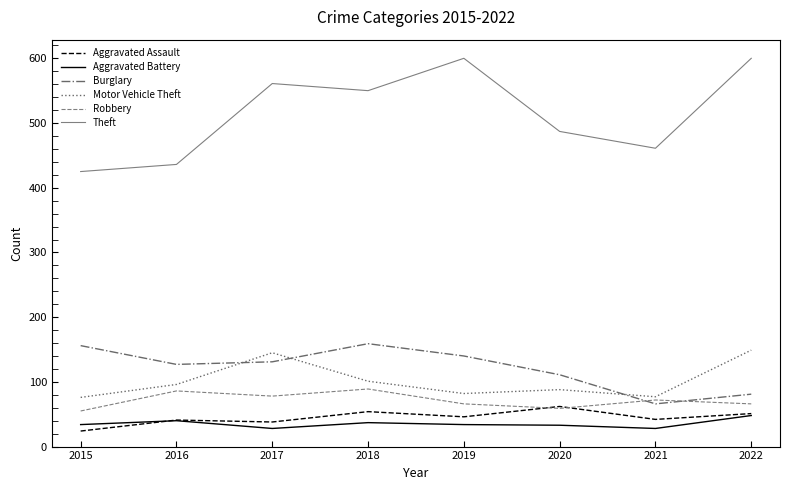

How many lines are shown in the chart?

6